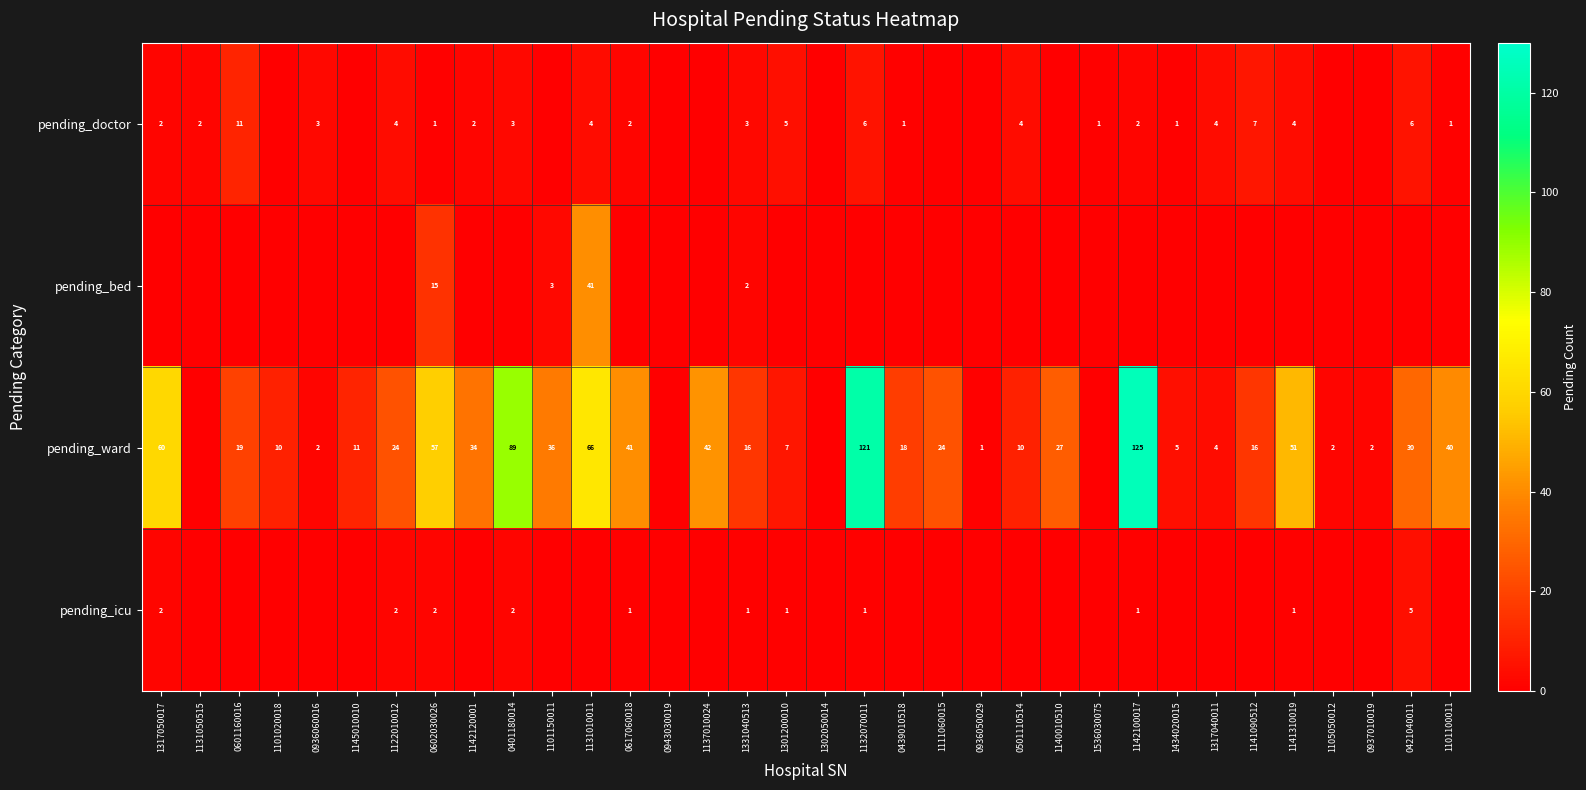

What is the difference between the pending_ward values at 1317050017 and 0501110514?

50